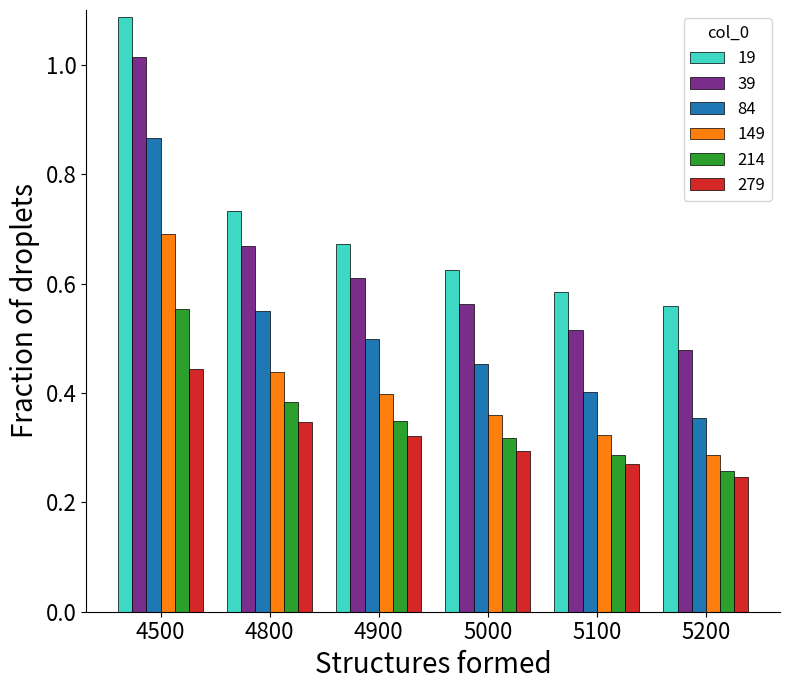

What is the total value across all series at 4900?

2.8